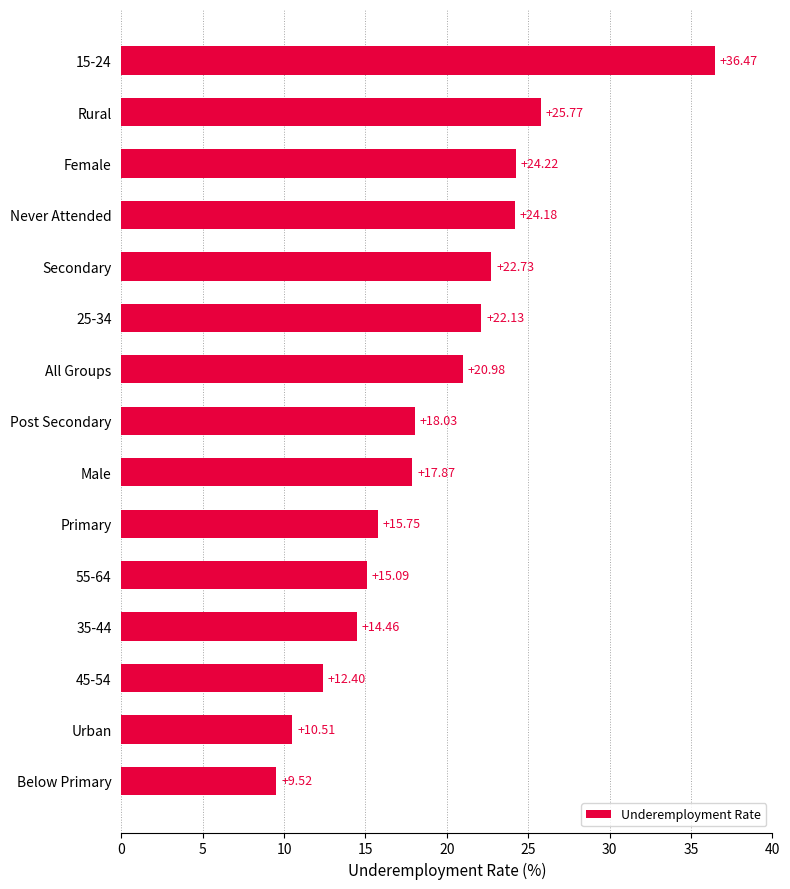

What is the sum of the values at 45-54 and 35-44?

26.9